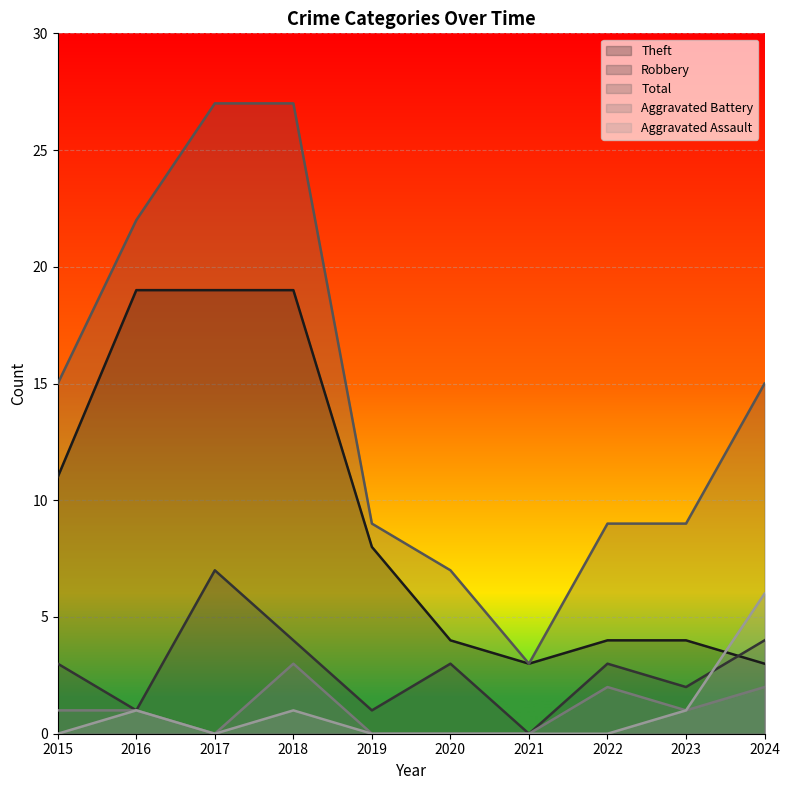

Between which two adjacent categories do Robbery and Aggravated Assault first intersect?

2023 and 2024